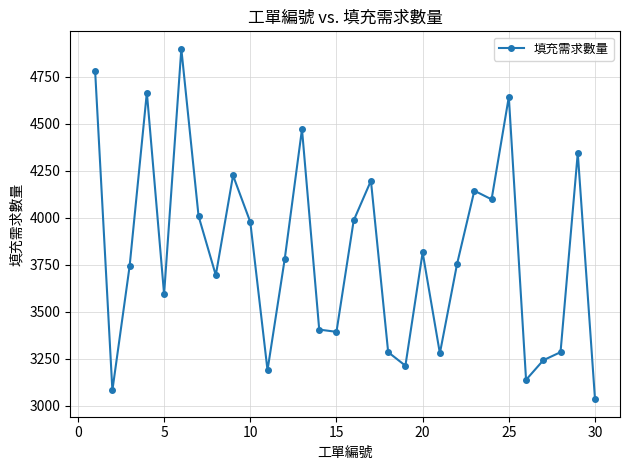

How many interior local valleys (lower than both neighbors) does the data have?

9